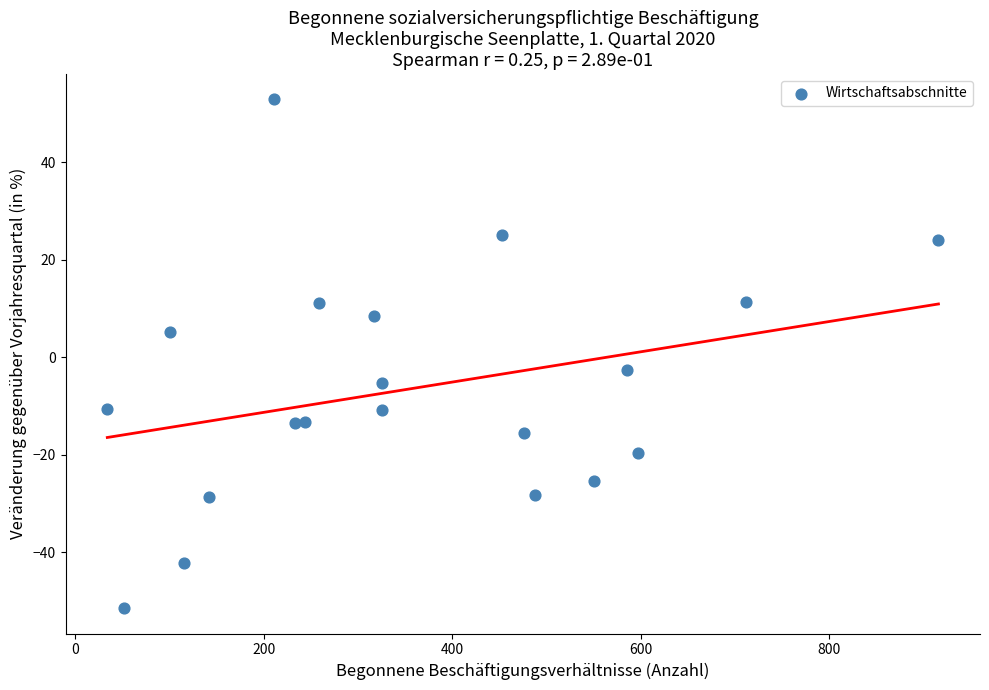

What Y value in the scatter plot is closest to 0?

-2.5